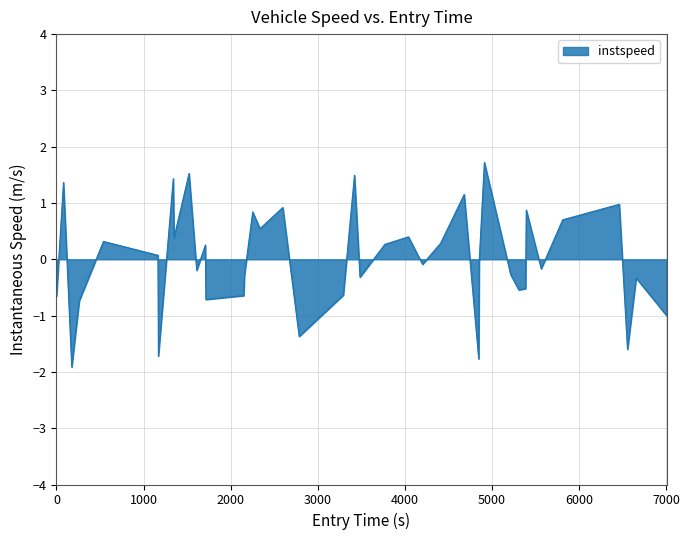

What is the difference between the maximum and minimum values?

3.6